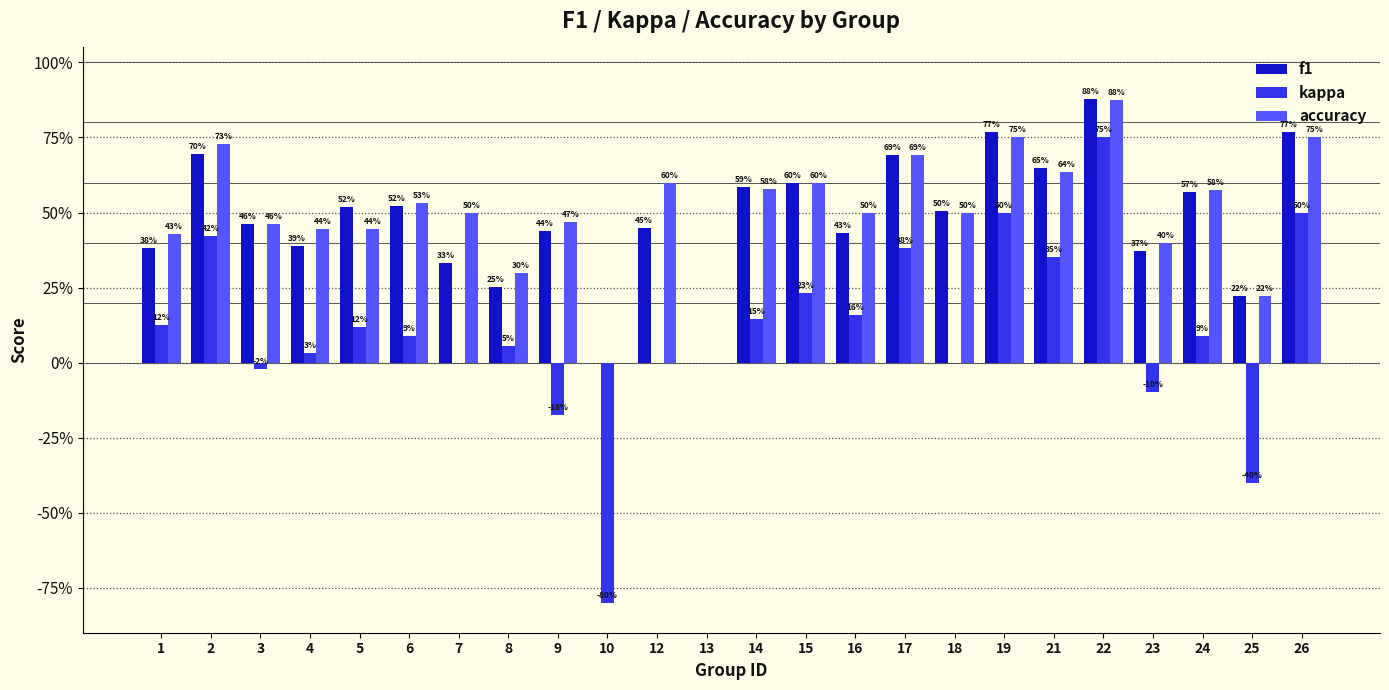

Are the bars grouped side by side (vs. stacked)?

Yes